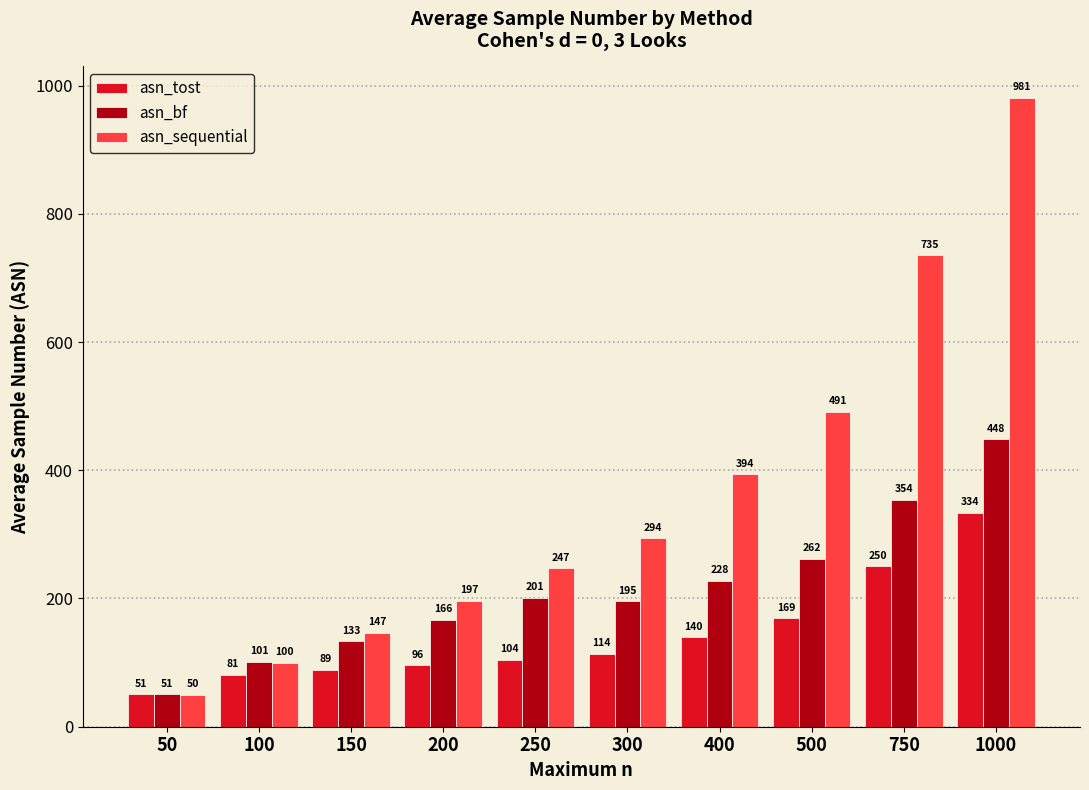

At which label does asn_bf reach its peak?

1000